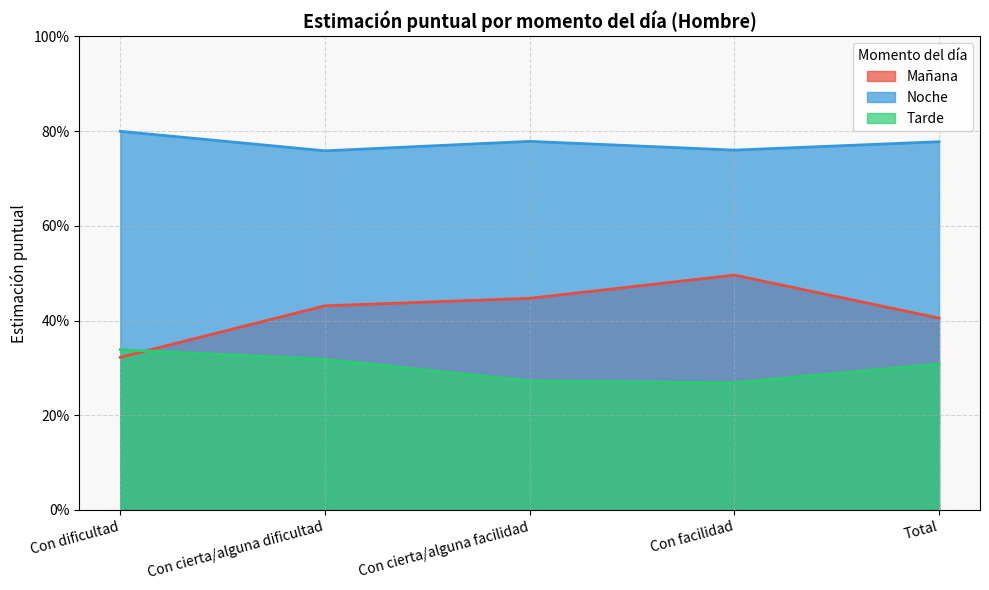

In Noche, how many points are higher than both neighbors (excluding endpoints)?

1